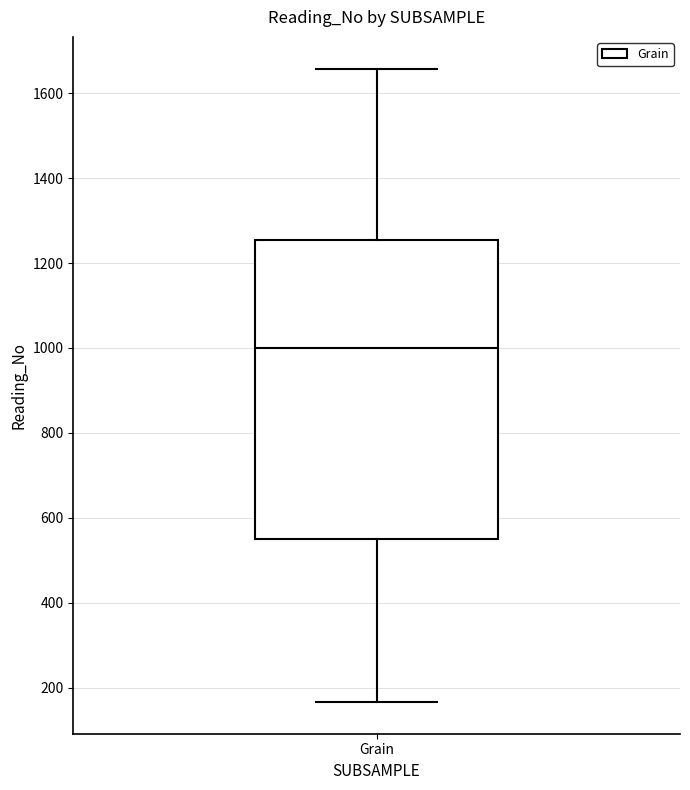

Transcribe this box plot: give where the median line is, the range the box spans, and where the two whiskers end, as read against the y-axis. The values are not printed on the chart, so give them approximately, as read against the axis.

median 1000, box 560 to 1260, whiskers 160 to 1660